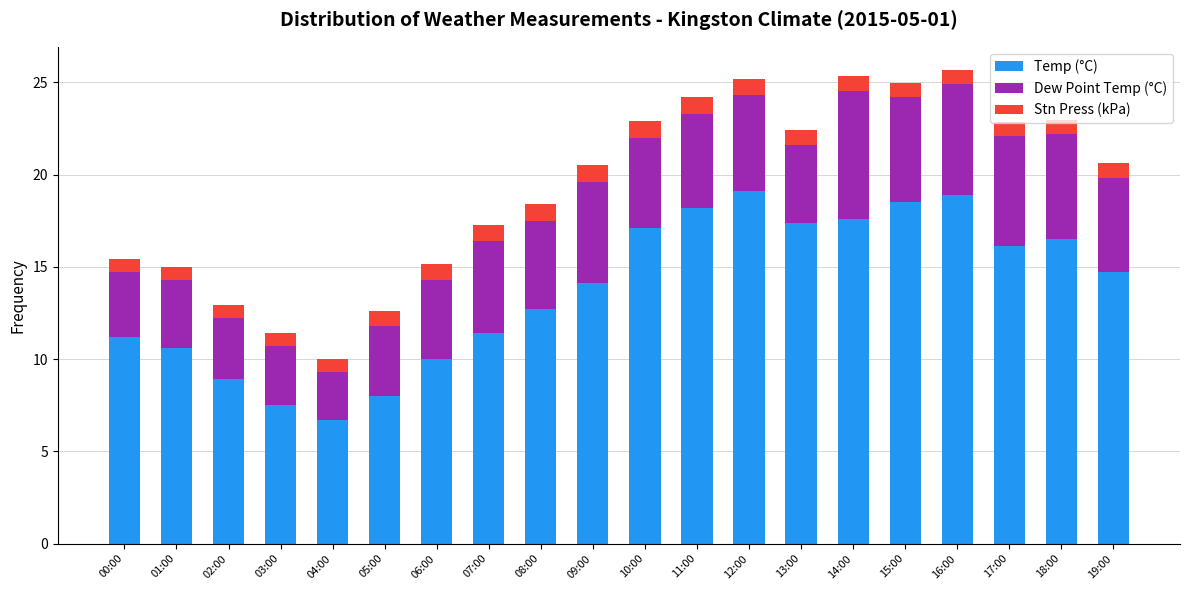

The value of Temp (°C) at 17:00 is 22.2. True or false?

False